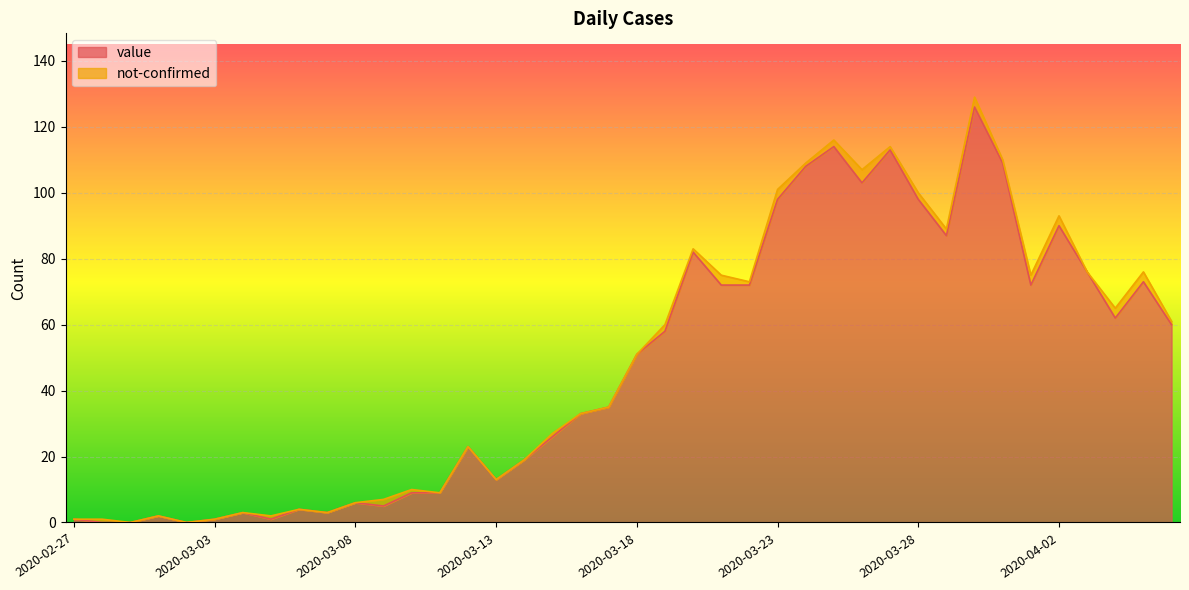

How many interior local peaks (higher than both neighbors) does the data have?

11